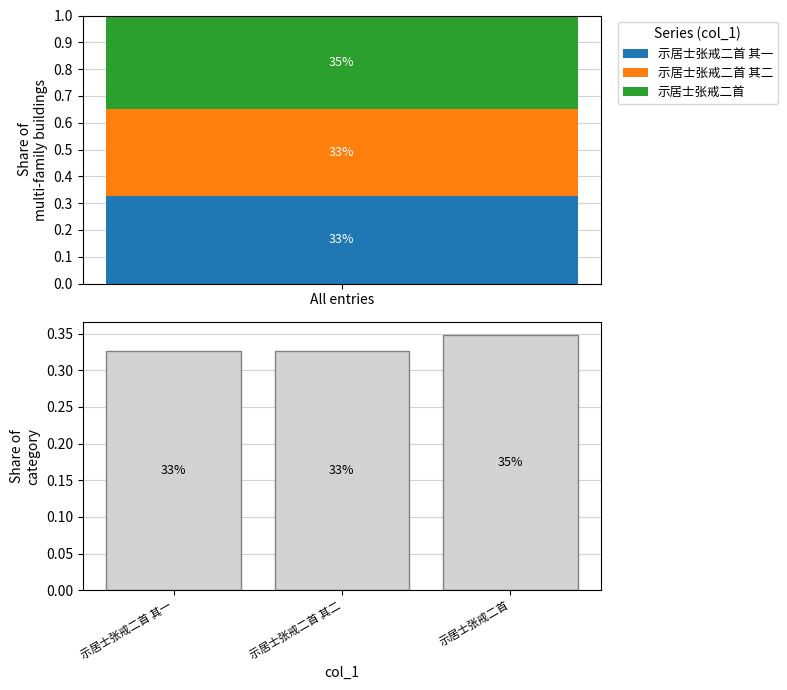

What is the greatest value displayed?

0.3